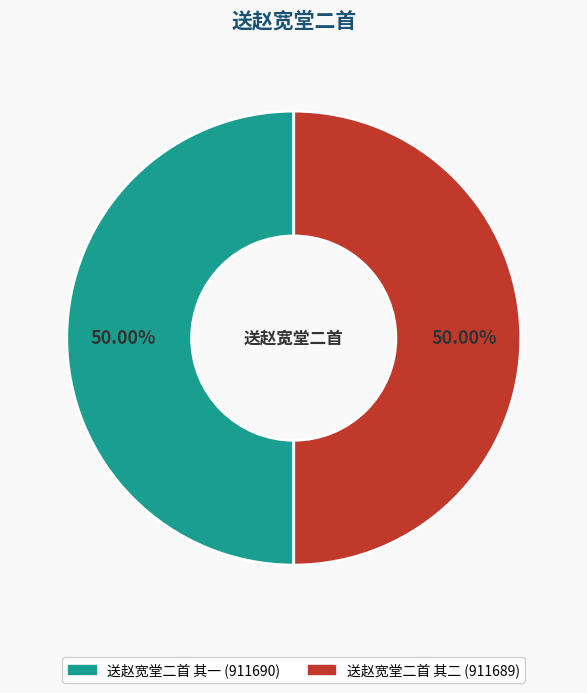

How many slices are in this pie chart?

2